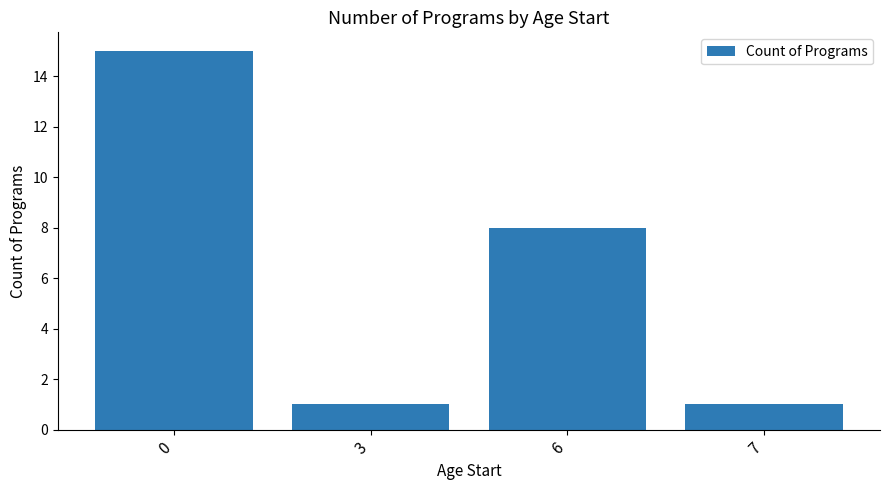

What is the difference between the values at 0 and 7?

14